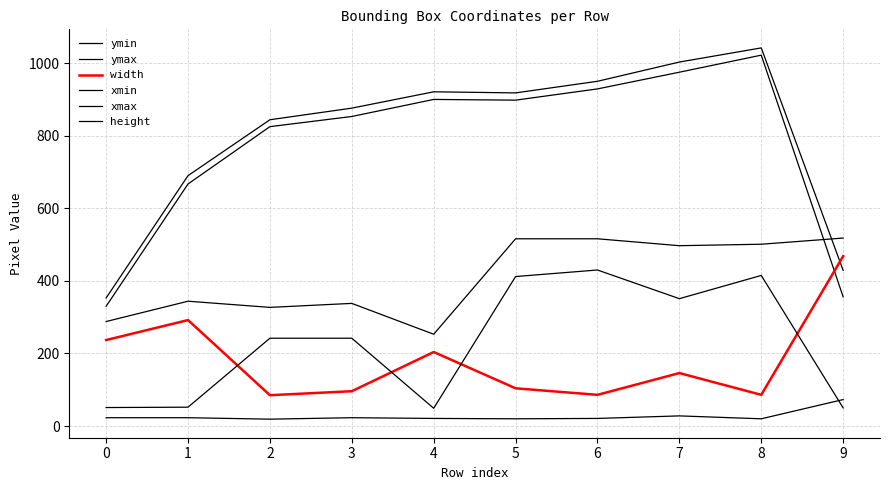

How many lines are shown in the chart?

6